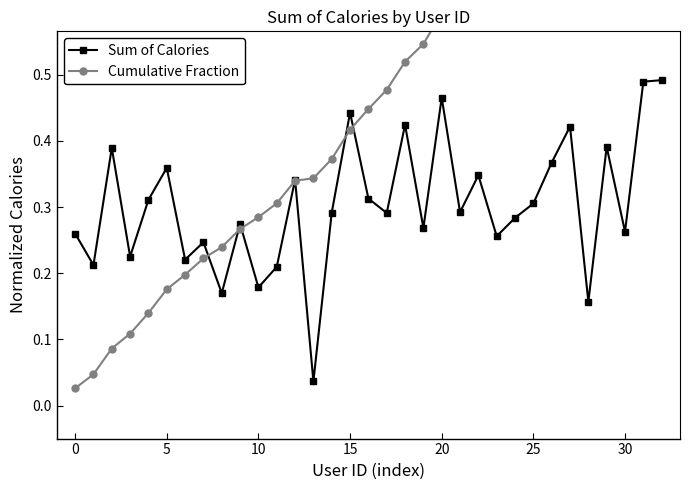

What is the value of the Cumulative Fraction point at the 15th from the left?

0.4